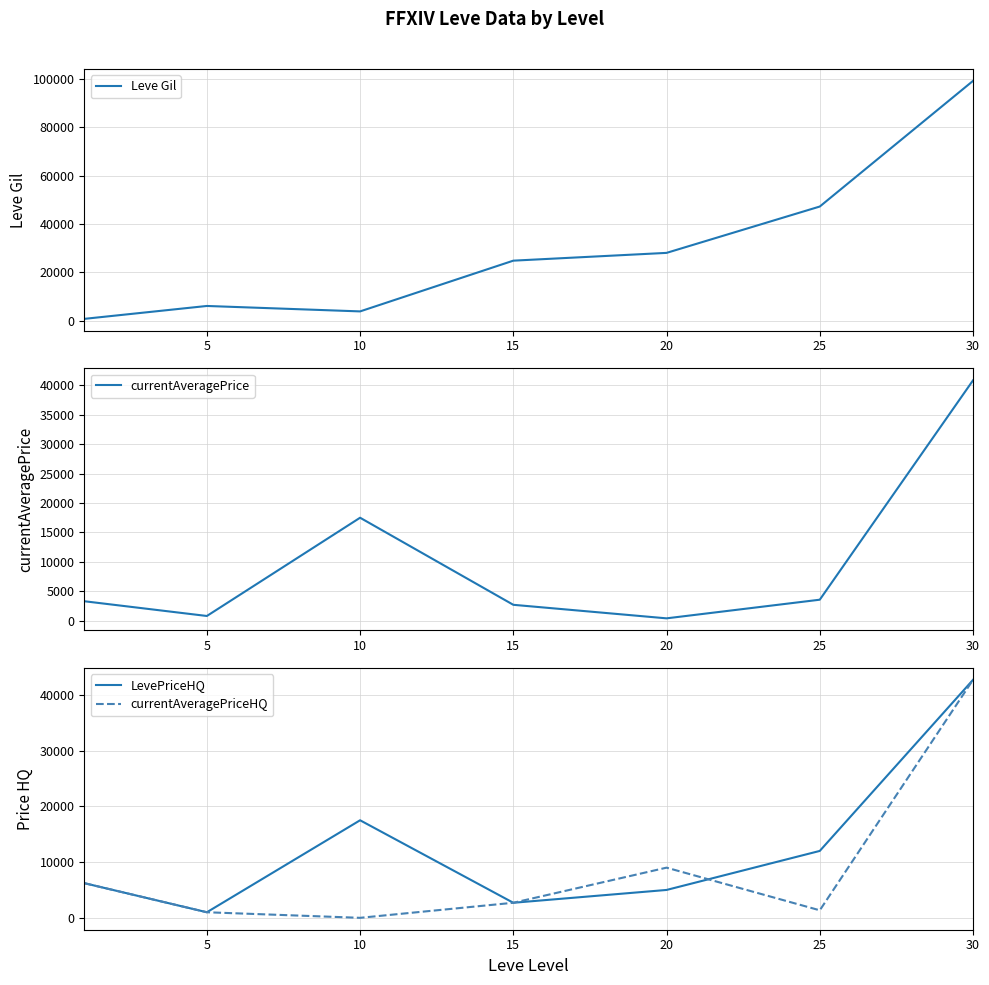

Where is currentAveragePriceHQ nearest to the value 21344?

20